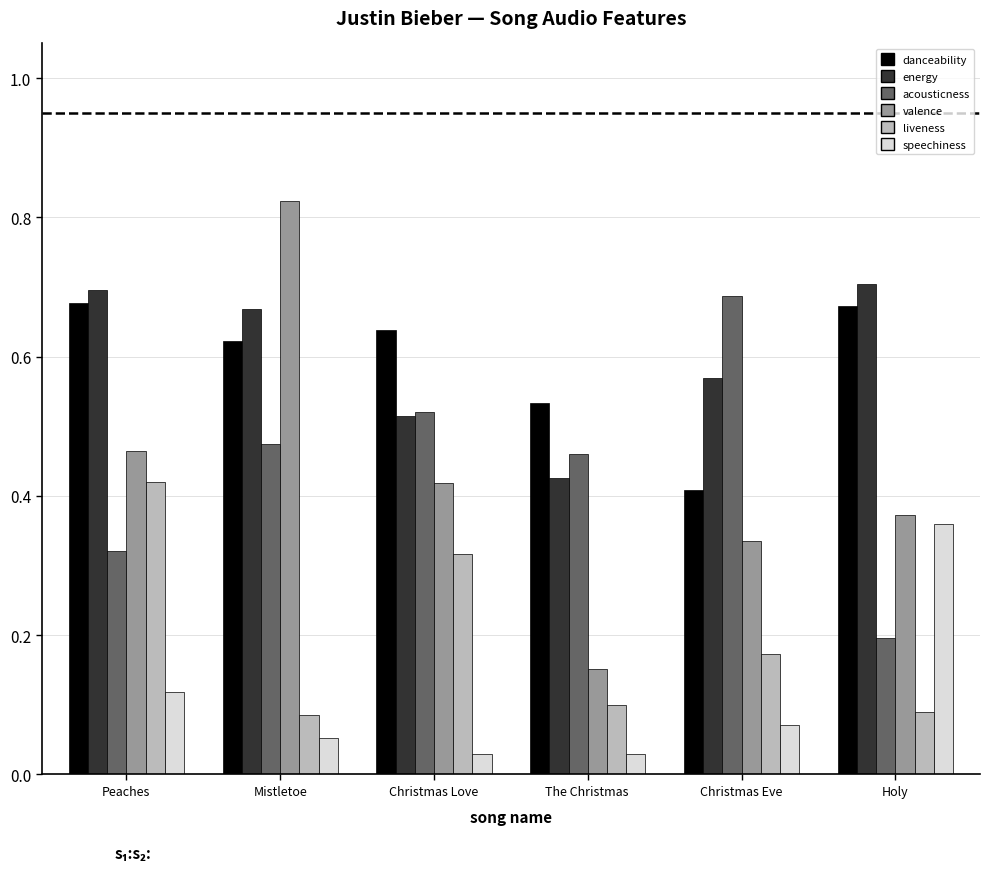

What is the sum of all valence values?

2.6